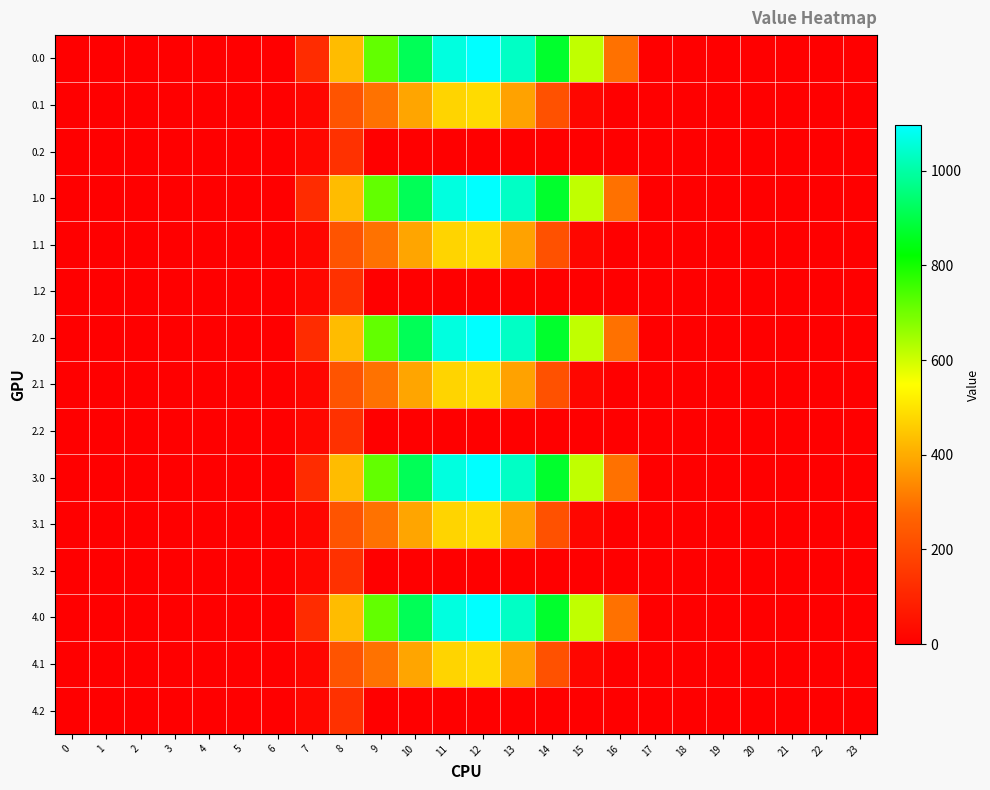

Reading left to right, transcribe all the data shown in this chart.

0.0: 0=0.0	1=0.0	2=0.0	3=0.0	4=0.0	5=0.0	6=0.0	7=120.6	8=430.3	9=716.9	10=916.2	11=1060.3	12=1096.7	13=1032.9	14=870.6	15=615.9	16=294.5	17=0.0	18=0.0	19=0.0	20=0.0	21=0.0	22=0.0	23=0.0
0.1: 0=0.0	1=0.0	2=0.0	3=0.0	4=0.0	5=0.0	6=0.0	7=17.7	8=227.5	9=295.9	10=388.1	11=471.7	12=485.4	13=382.7	14=219.2	15=17.3	16=0.0	17=0.0	18=0.0	19=0.0	20=0.0	21=0.0	22=0.0	23=0.0
0.2: 0=0.0	1=0.0	2=0.0	3=0.0	4=0.0	5=0.0	6=0.0	7=22.3	8=134.2	9=0.0	10=0.0	11=0.0	12=0.0	13=0.0	14=0.0	15=0.0	16=0.0	17=0.0	18=0.0	19=0.0	20=0.0	21=0.0	22=0.0	23=0.0
1.0: 0=0.0	1=0.0	2=0.0	3=0.0	4=0.0	5=0.0	6=0.0	7=120.6	8=430.3	9=716.9	10=916.2	11=1060.3	12=1096.7	13=1032.9	14=870.6	15=615.9	16=294.5	17=0.0	18=0.0	19=0.0	20=0.0	21=0.0	22=0.0	23=0.0
1.1: 0=0.0	1=0.0	2=0.0	3=0.0	4=0.0	5=0.0	6=0.0	7=17.7	8=227.5	9=295.9	10=388.1	11=471.7	12=485.4	13=382.7	14=219.2	15=17.3	16=0.0	17=0.0	18=0.0	19=0.0	20=0.0	21=0.0	22=0.0	23=0.0
1.2: 0=0.0	1=0.0	2=0.0	3=0.0	4=0.0	5=0.0	6=0.0	7=22.3	8=134.2	9=0.0	10=0.0	11=0.0	12=0.0	13=0.0	14=0.0	15=0.0	16=0.0	17=0.0	18=0.0	19=0.0	20=0.0	21=0.0	22=0.0	23=0.0
2.0: 0=0.0	1=0.0	2=0.0	3=0.0	4=0.0	5=0.0	6=0.0	7=120.6	8=430.3	9=716.9	10=916.2	11=1060.3	12=1096.7	13=1032.9	14=870.6	15=615.9	16=294.5	17=0.0	18=0.0	19=0.0	20=0.0	21=0.0	22=0.0	23=0.0
2.1: 0=0.0	1=0.0	2=0.0	3=0.0	4=0.0	5=0.0	6=0.0	7=17.7	8=227.5	9=295.9	10=388.1	11=471.7	12=485.4	13=382.7	14=219.2	15=17.3	16=0.0	17=0.0	18=0.0	19=0.0	20=0.0	21=0.0	22=0.0	23=0.0
2.2: 0=0.0	1=0.0	2=0.0	3=0.0	4=0.0	5=0.0	6=0.0	7=22.3	8=134.2	9=0.0	10=0.0	11=0.0	12=0.0	13=0.0	14=0.0	15=0.0	16=0.0	17=0.0	18=0.0	19=0.0	20=0.0	21=0.0	22=0.0	23=0.0
3.0: 0=0.0	1=0.0	2=0.0	3=0.0	4=0.0	5=0.0	6=0.0	7=120.6	8=430.3	9=716.9	10=916.2	11=1060.3	12=1096.7	13=1032.9	14=870.6	15=615.9	16=294.5	17=0.0	18=0.0	19=0.0	20=0.0	21=0.0	22=0.0	23=0.0
3.1: 0=0.0	1=0.0	2=0.0	3=0.0	4=0.0	5=0.0	6=0.0	7=17.7	8=227.5	9=295.9	10=388.1	11=471.7	12=485.4	13=382.7	14=219.2	15=17.3	16=0.0	17=0.0	18=0.0	19=0.0	20=0.0	21=0.0	22=0.0	23=0.0
3.2: 0=0.0	1=0.0	2=0.0	3=0.0	4=0.0	5=0.0	6=0.0	7=22.3	8=134.2	9=0.0	10=0.0	11=0.0	12=0.0	13=0.0	14=0.0	15=0.0	16=0.0	17=0.0	18=0.0	19=0.0	20=0.0	21=0.0	22=0.0	23=0.0
4.0: 0=0.0	1=0.0	2=0.0	3=0.0	4=0.0	5=0.0	6=0.0	7=120.6	8=430.3	9=716.9	10=916.2	11=1060.3	12=1096.7	13=1032.9	14=870.6	15=615.9	16=294.5	17=0.0	18=0.0	19=0.0	20=0.0	21=0.0	22=0.0	23=0.0
4.1: 0=0.0	1=0.0	2=0.0	3=0.0	4=0.0	5=0.0	6=0.0	7=17.7	8=227.5	9=295.9	10=388.1	11=471.7	12=485.4	13=382.7	14=219.2	15=17.3	16=0.0	17=0.0	18=0.0	19=0.0	20=0.0	21=0.0	22=0.0	23=0.0
4.2: 0=0.0	1=0.0	2=0.0	3=0.0	4=0.0	5=0.0	6=0.0	7=22.3	8=134.2	9=0.0	10=0.0	11=0.0	12=0.0	13=0.0	14=0.0	15=0.0	16=0.0	17=0.0	18=0.0	19=0.0	20=0.0	21=0.0	22=0.0	23=0.0